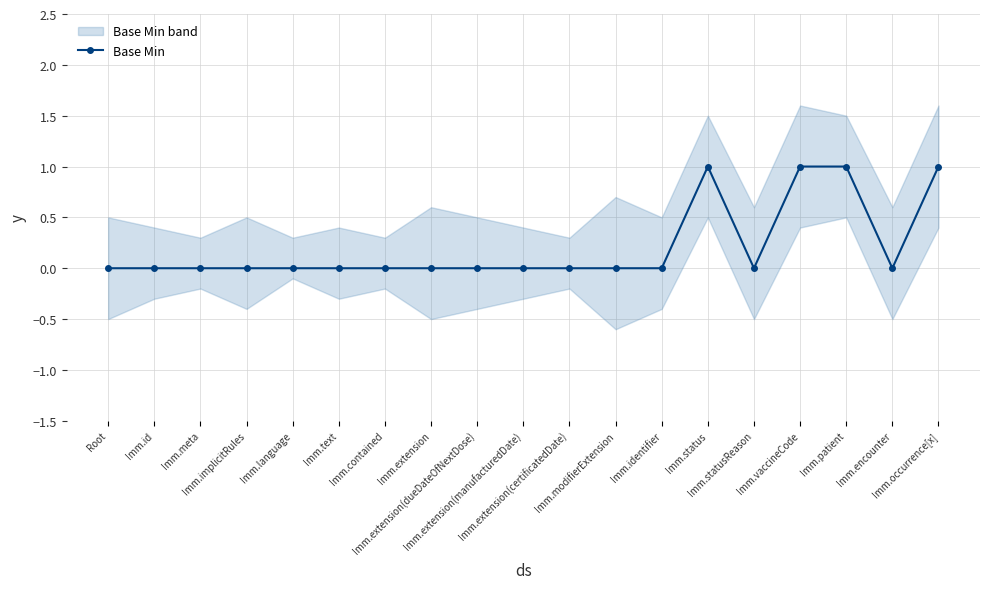

What is the greatest value displayed?

1